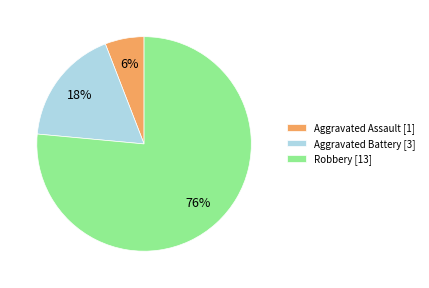

Approximately how many times larger is the value at Aggravated Assault compared to Aggravated Battery?

0.3